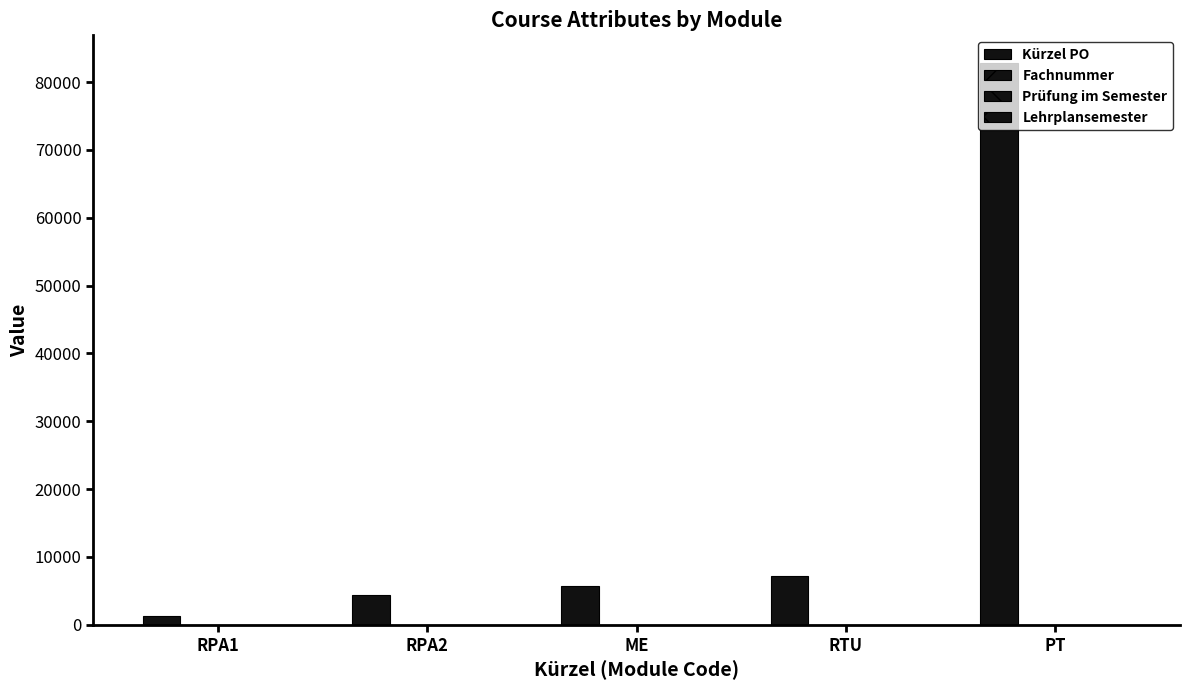

The value of Kürzel PO at RTU is 7236. True or false?

True